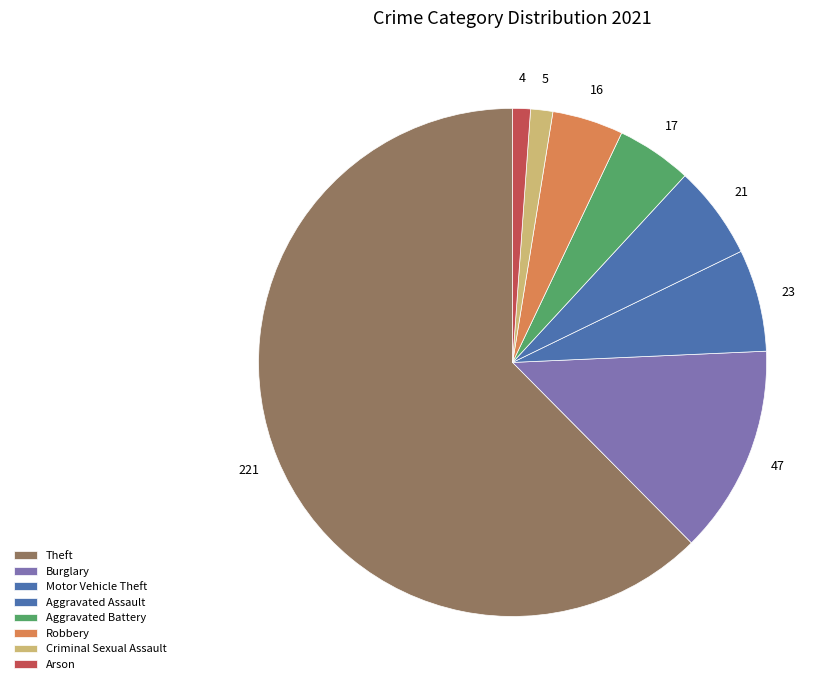

Count the number of slices in the pie.

8